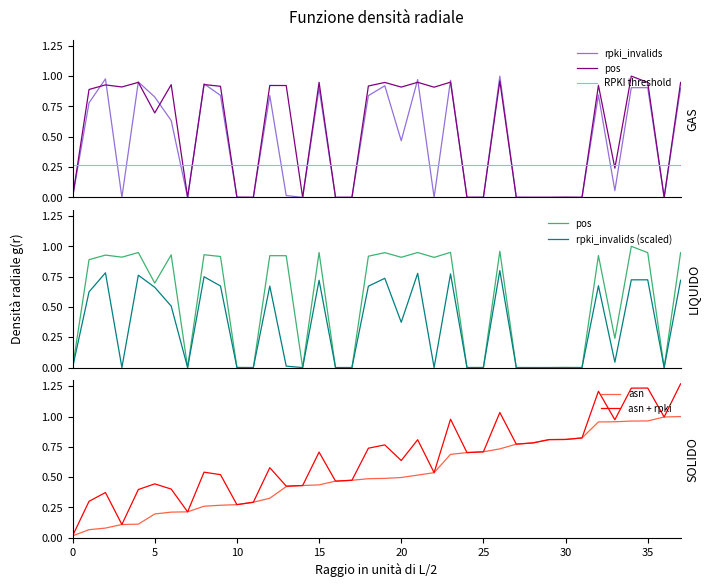

Which has a higher value, 32 or 19?

19